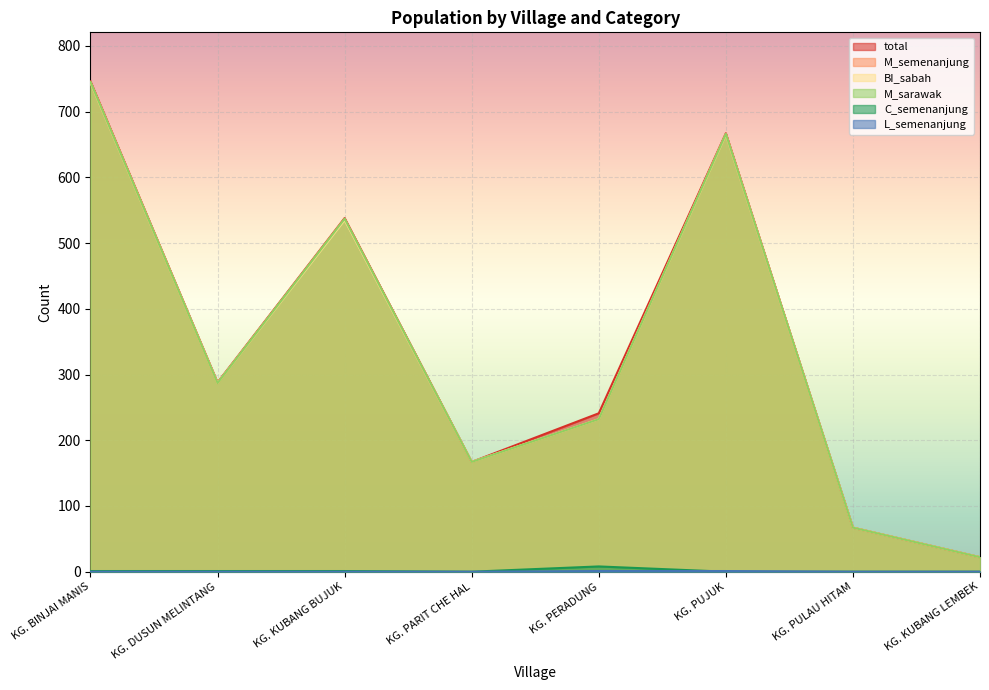

The value of total at KG. PARIT CHE HAL is 89. True or false?

False